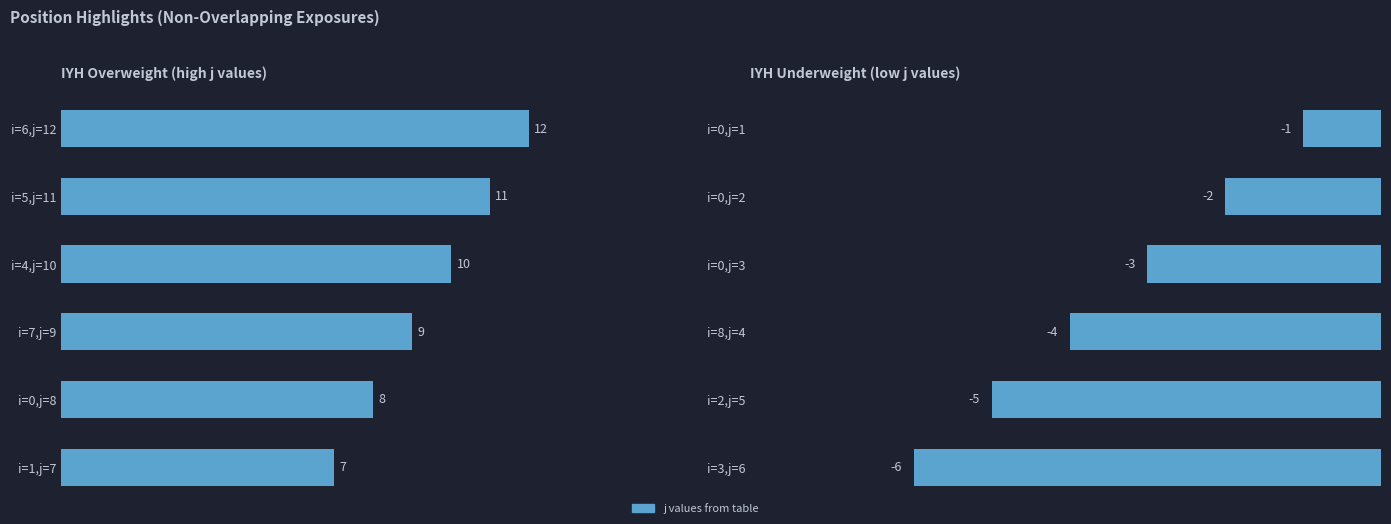

Rank the series by their average value, from highest to lowest.

j (overweight), j (underweight)